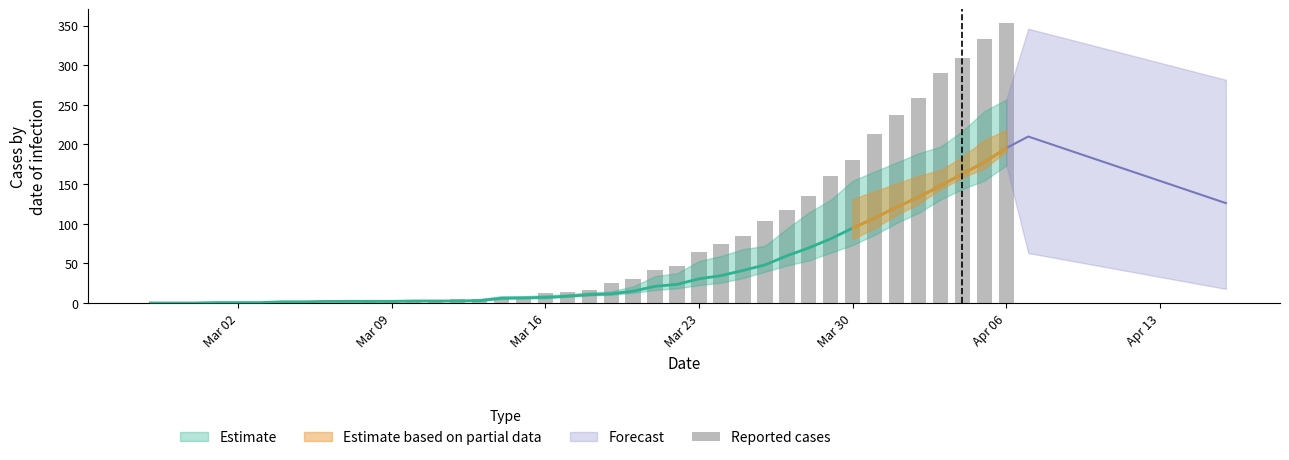

What is the greatest value displayed?

353